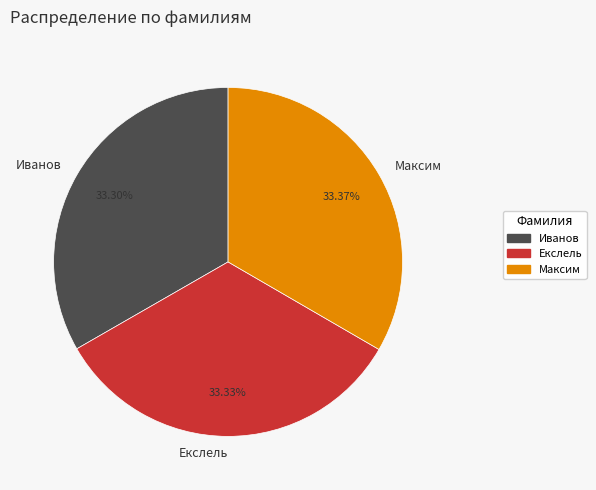

What percentage is NOT represented by Максим?

66.6%